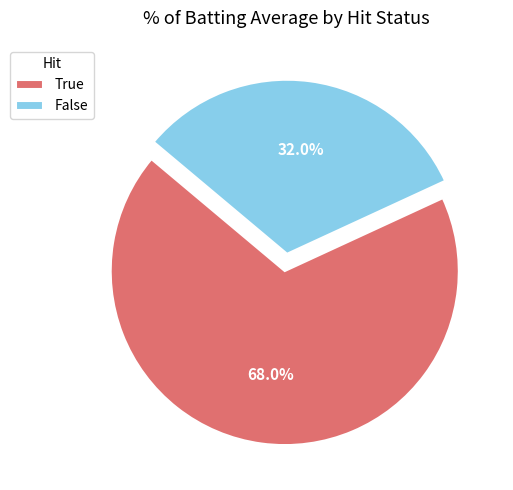

How many segments does this pie chart have?

2